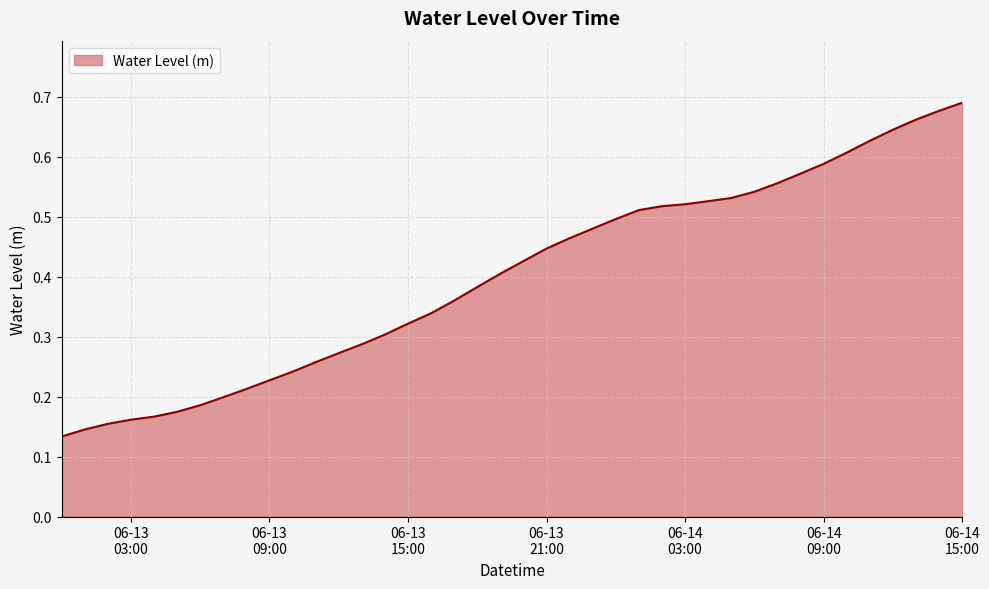

Is this an area chart (filled region under the line)?

Yes